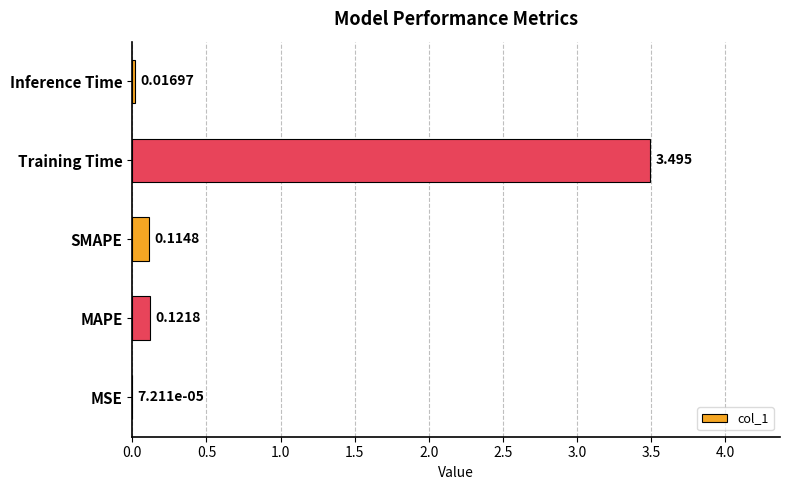

Where is the data nearest to the value 1?

MAPE